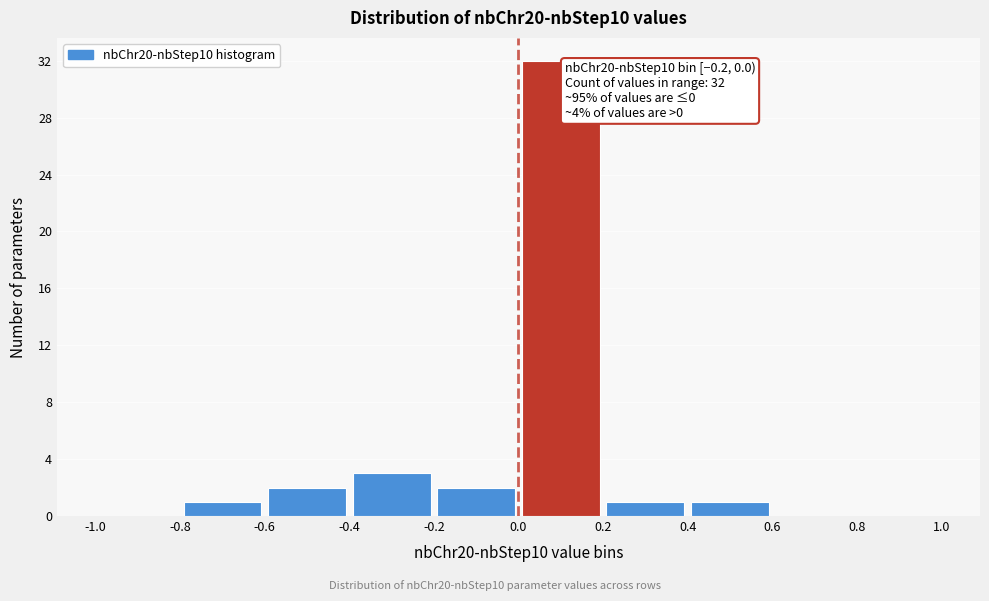

Which range on the x-axis has the tallest bar?

0.0 to 0.2